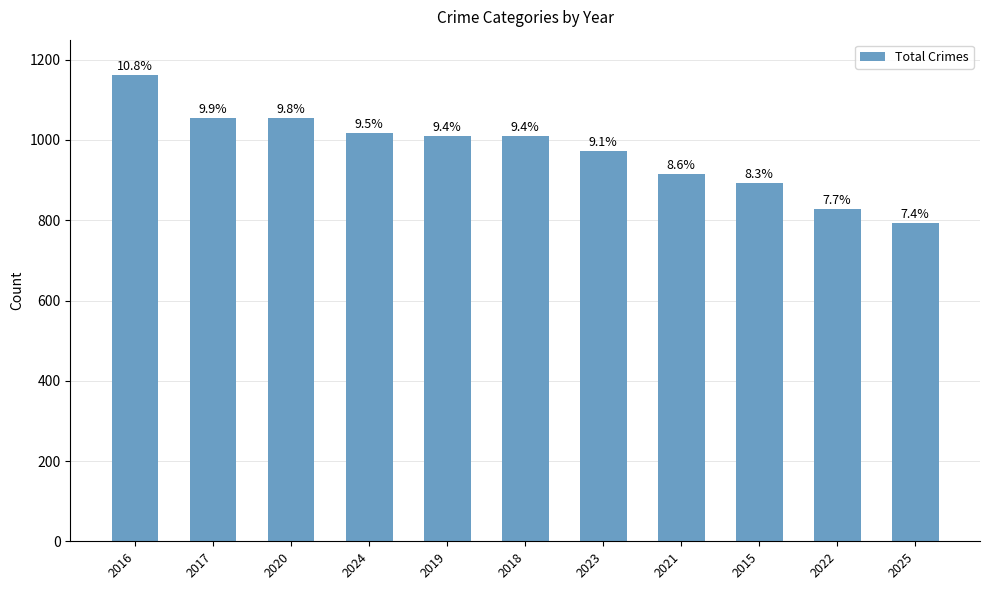

How many bars are there in total?

11